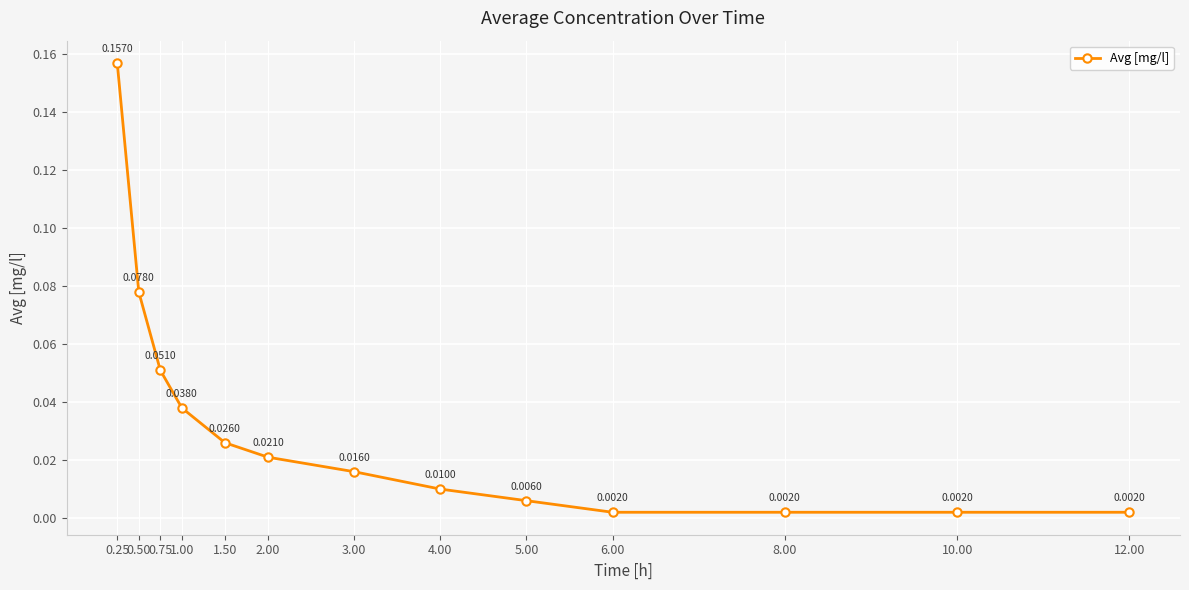

What position from the right is 12.00?

1